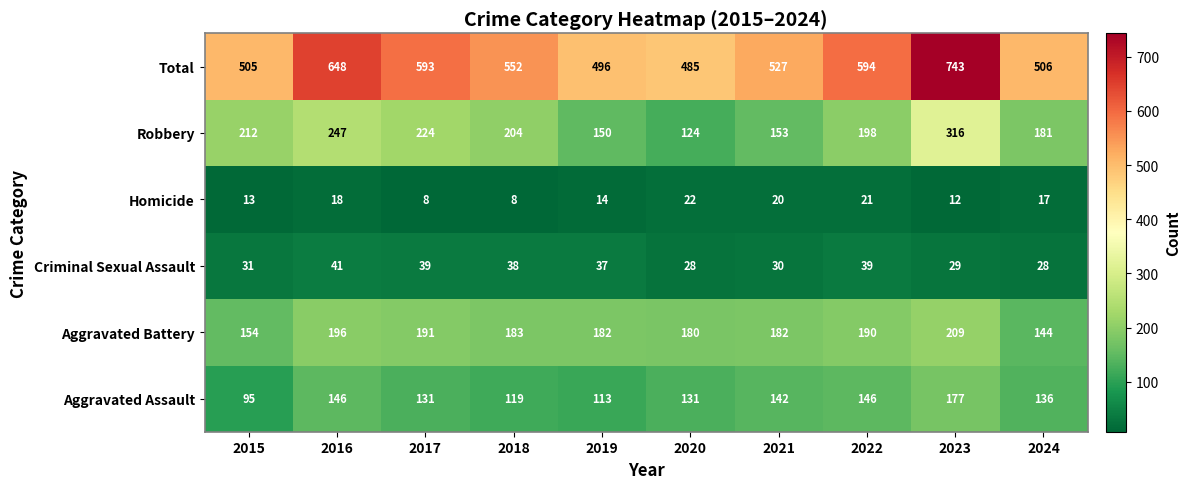

At how many categories does at least one series exceed 569?

4